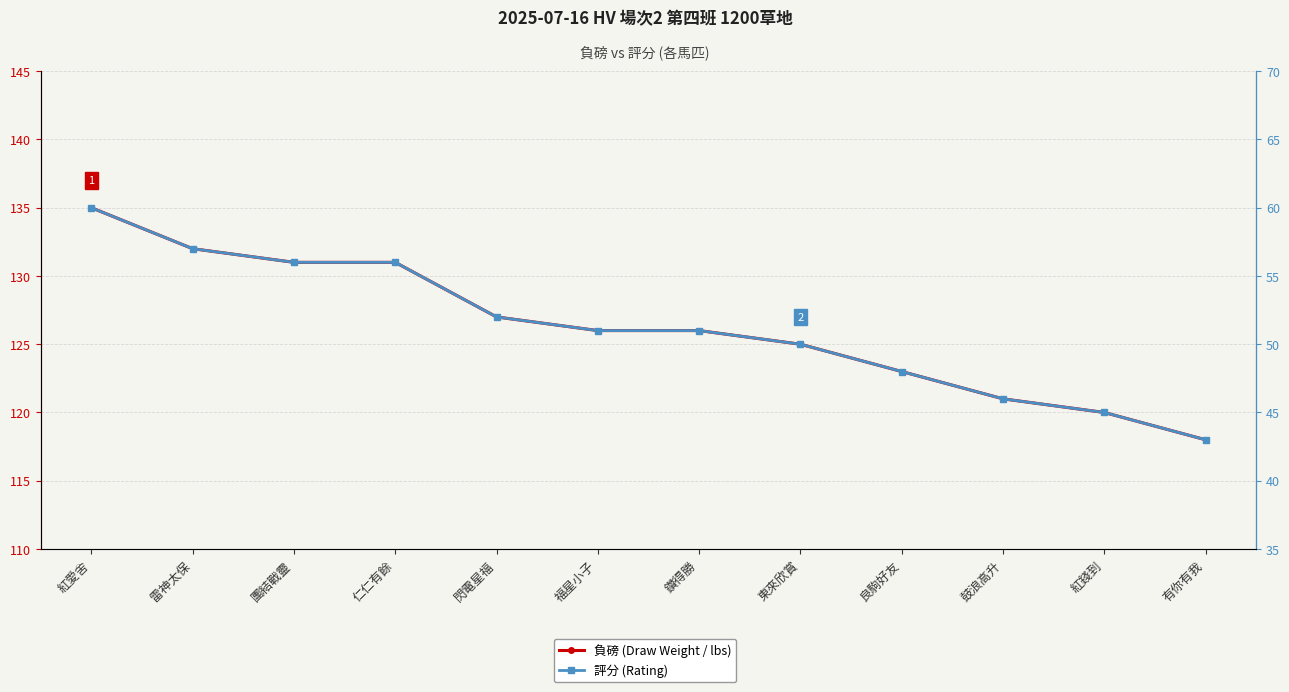

True or false: 負磅 (Draw Weight / lbs) and 評分 (Rating) cross at least once.

False